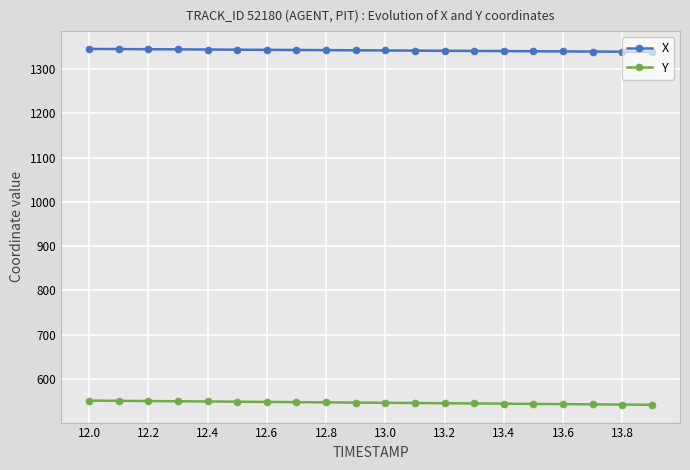

True or false: Y and X cross at least once.

False